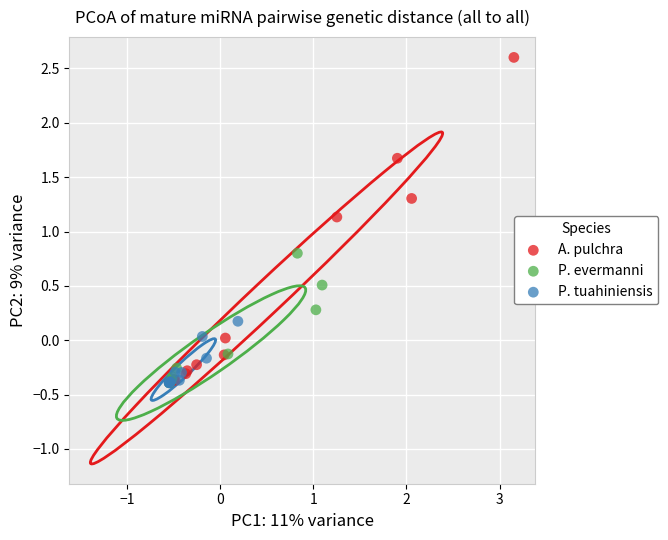

Which series reaches the maximum Y coordinate?

A. pulchra